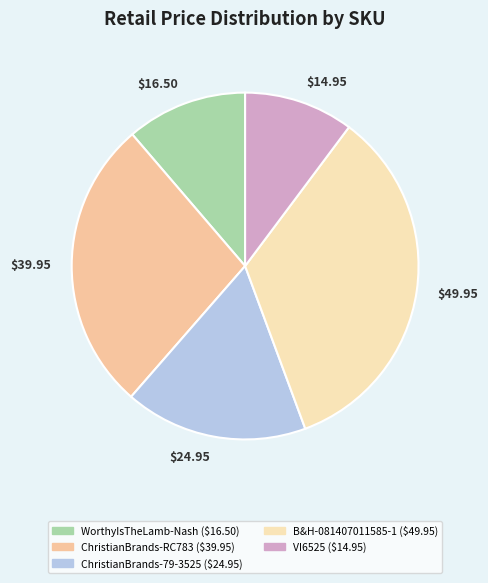

What is the total percentage of ChristianBrands-79-3525 and ChristianBrands-RC783?

44.4%